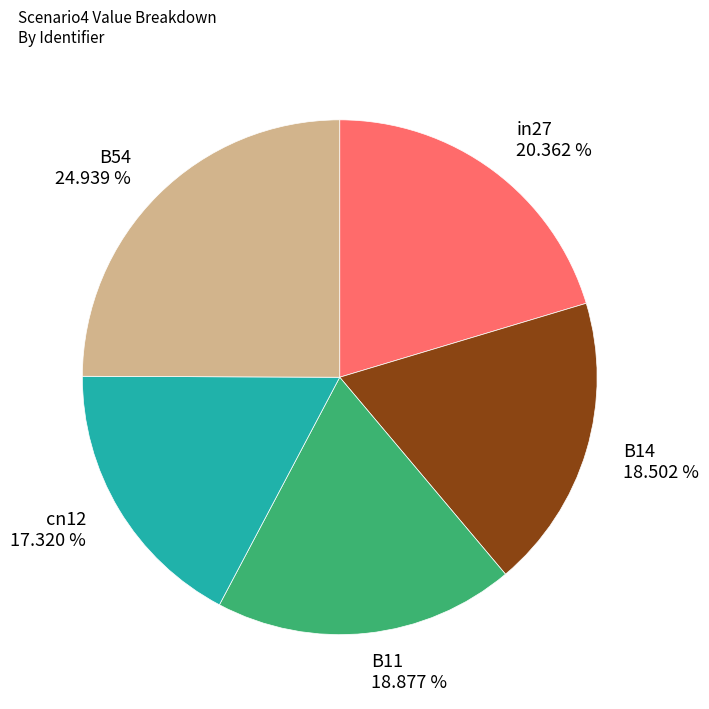

What percentage is the cn12 slice, to the nearest percent?

17%